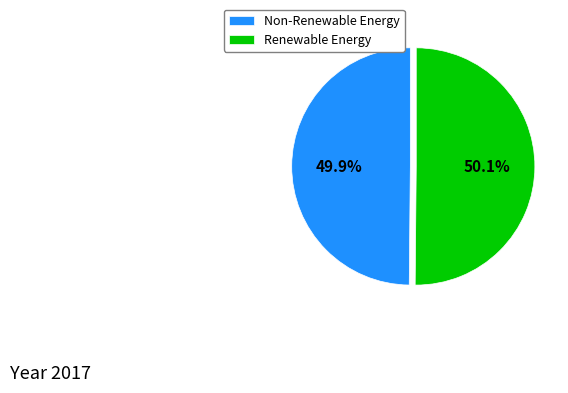

What portion of the pie excludes Non-Renewable Energy?

50.1%